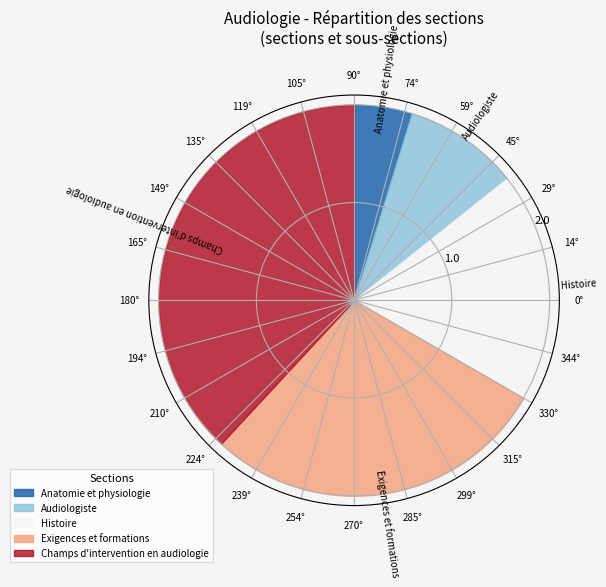

To the nearest percent, what is the difference between the Exigences et formations and Champs d'intervention en audiologie slice percentages?

10%